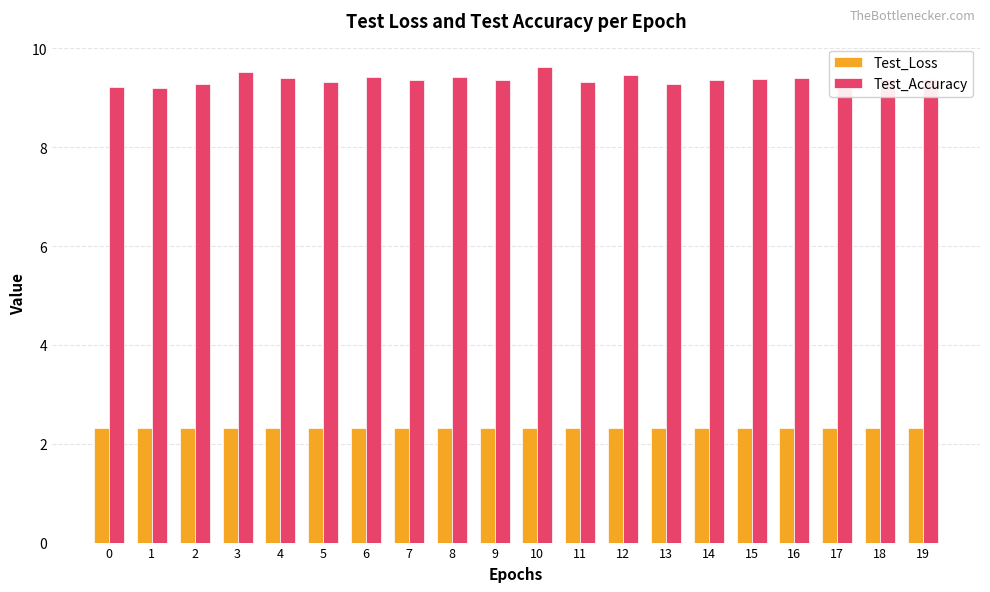

Read the Test_Accuracy value at 2.

9.3